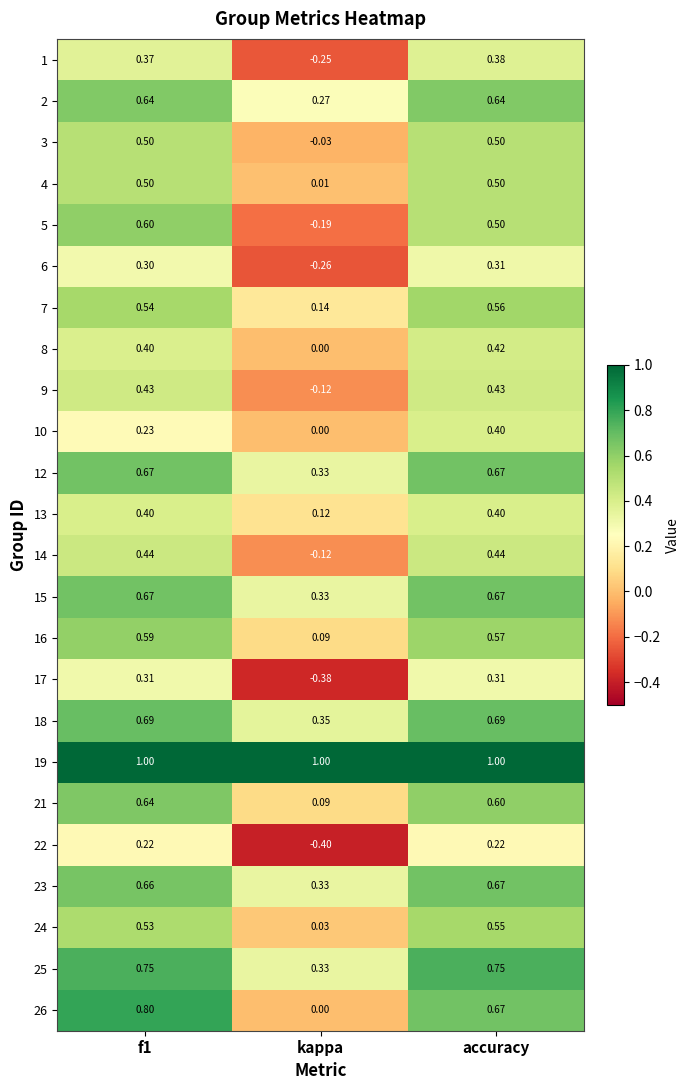

Where is 4 nearest to the value 0?

kappa